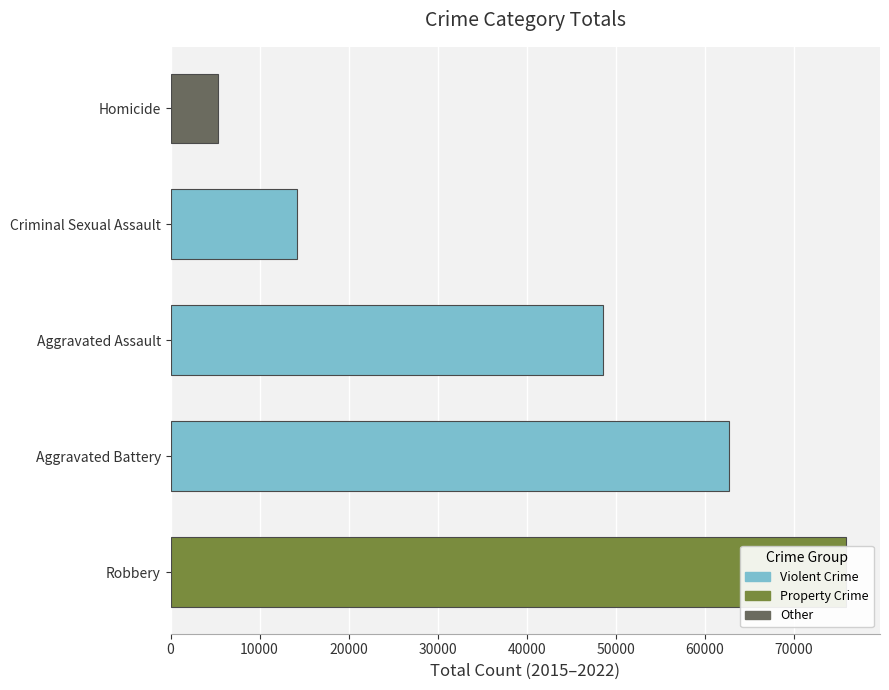

The value of Robbery at 2015 is 3285. True or false?

False